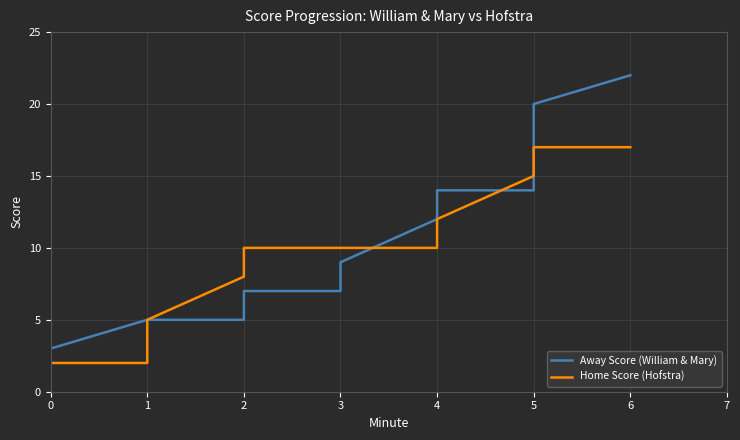

What is the greatest value displayed?

22